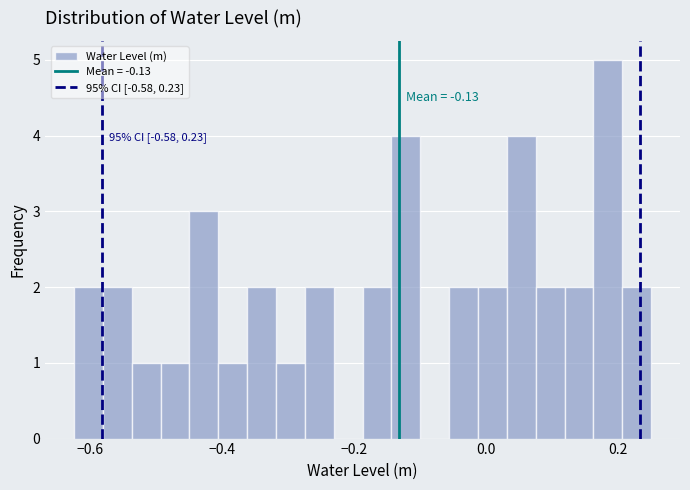

Around what value on the x-axis is the tallest bar? Give the approximate position of its centre, as read against the axis.

0.18